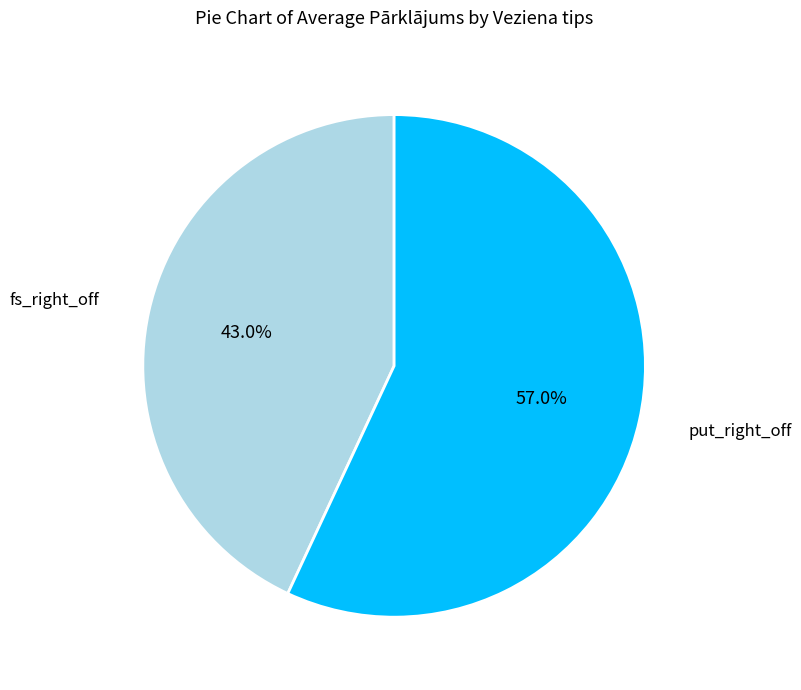

What portion of the pie excludes fs_right_off?

57.0%